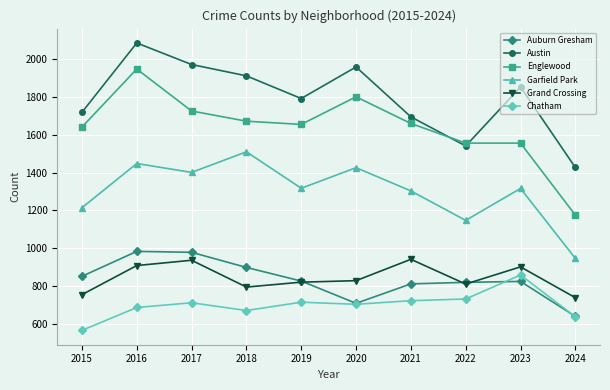

What is the value of the Grand Crossing point at the 1st from the left?

754